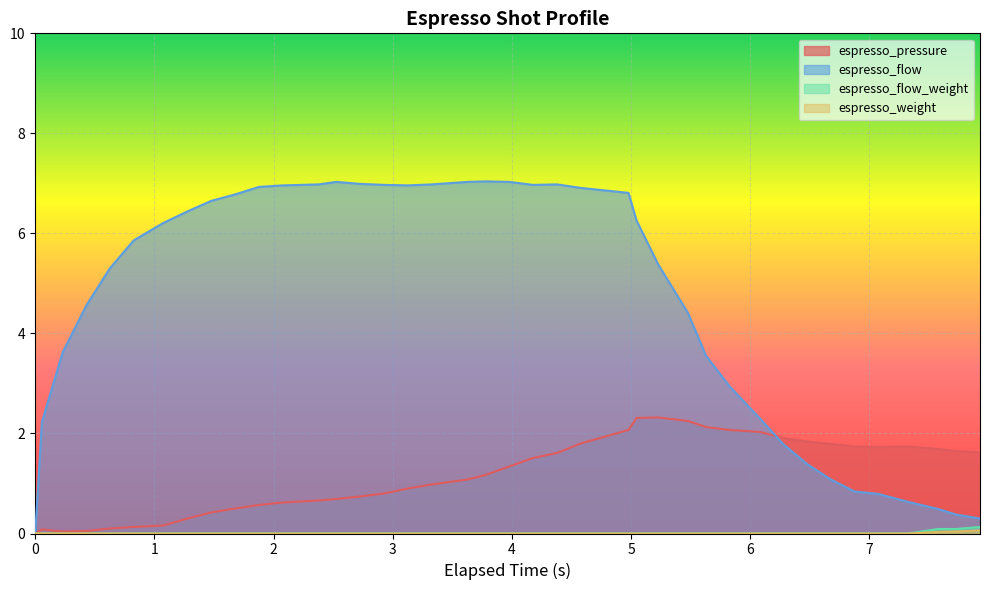

What are all the series names shown in the legend?

espresso_pressure, espresso_flow, espresso_flow_weight, espresso_weight